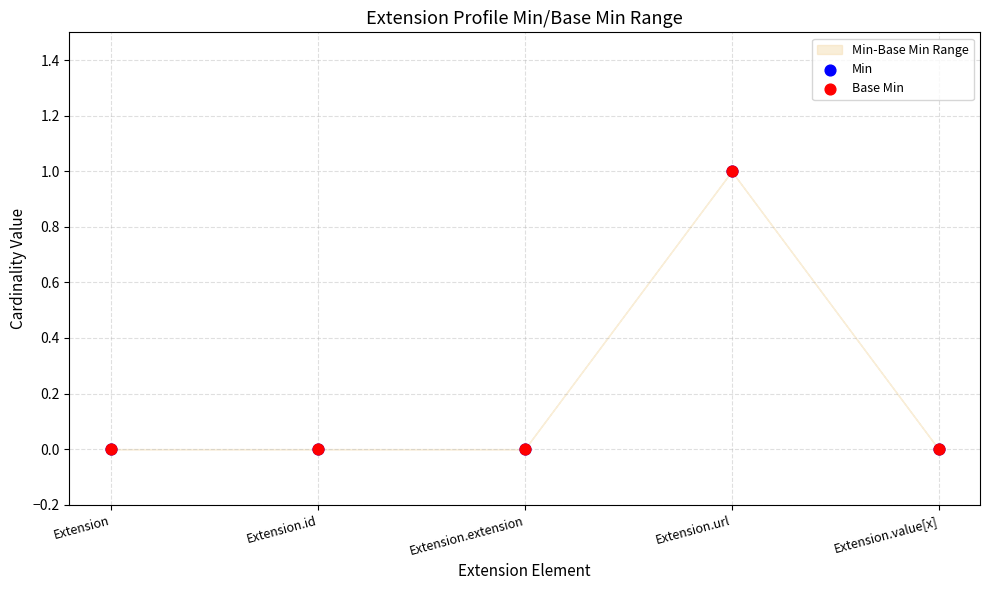

Which series contains the lowest Y value?

Min